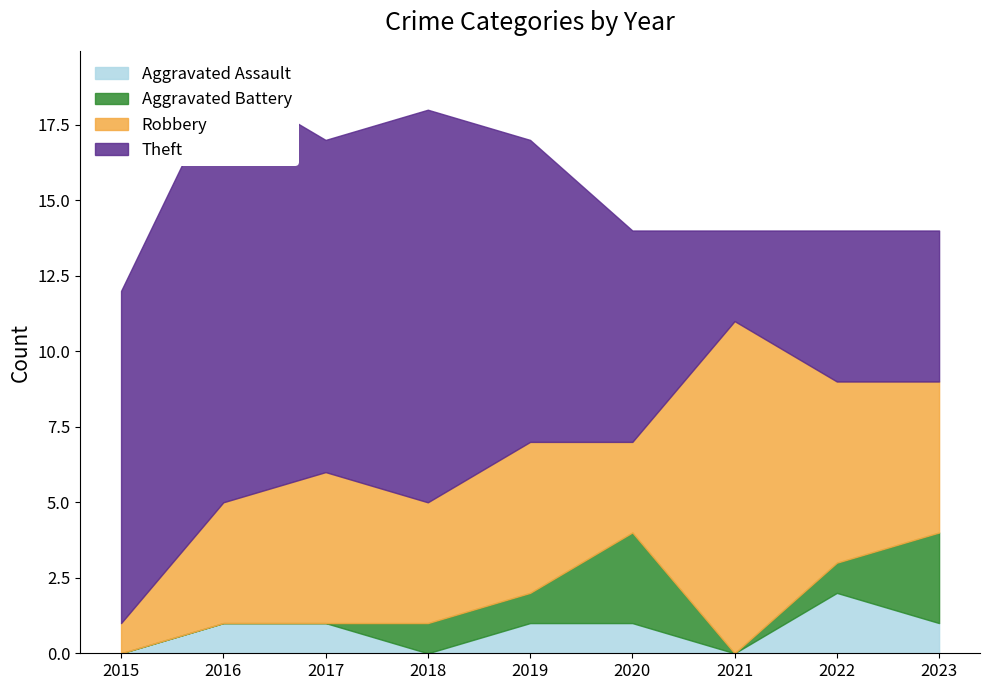

How many intersections are there between Aggravated Battery and Aggravated Assault?

2